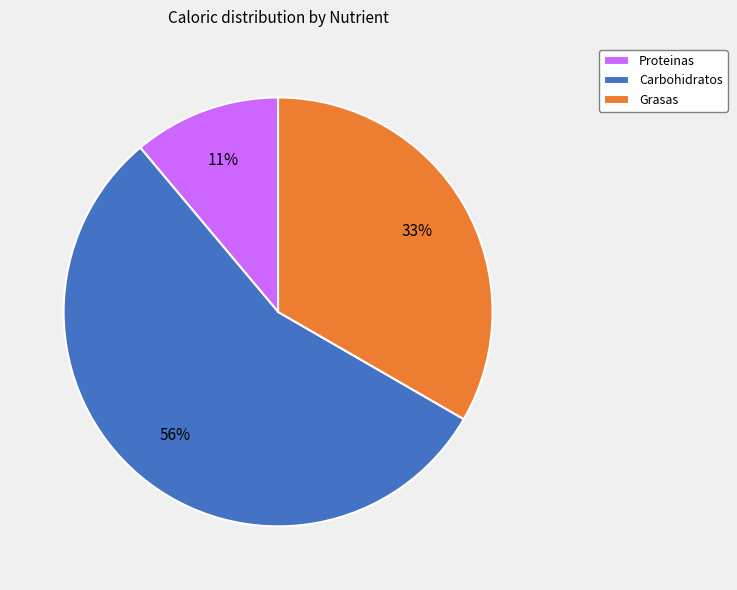

Is it true that Proteinas is 1% of the pie?

False